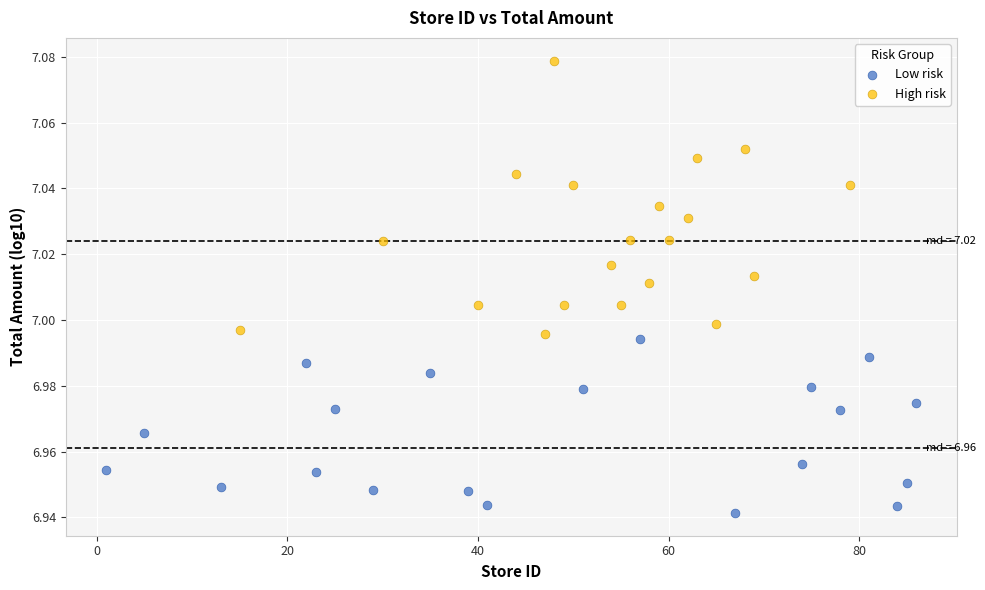

Which series contains the highest Y value?

High risk